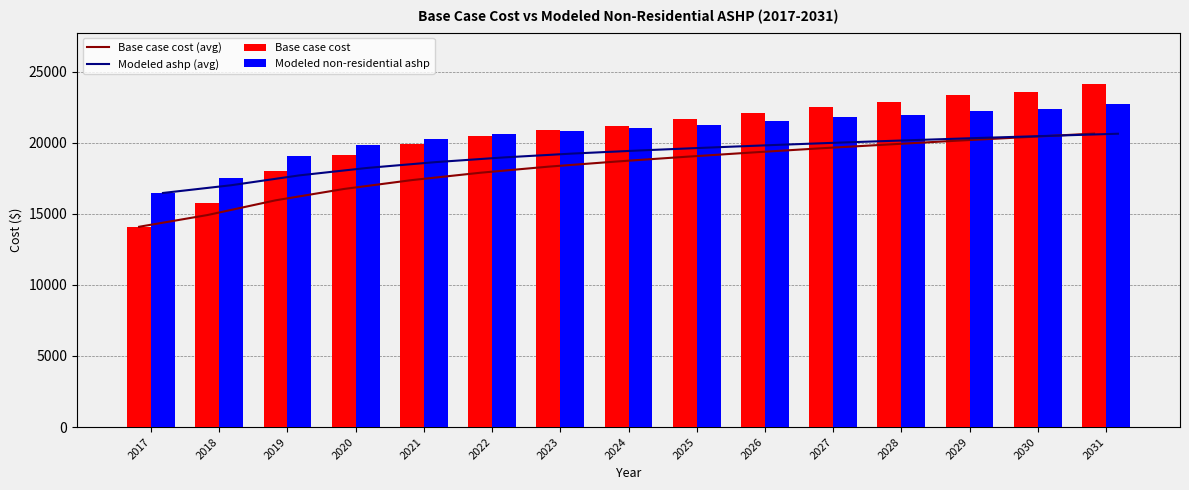

What is the difference between the highest and lowest values at 2028?

2975.9